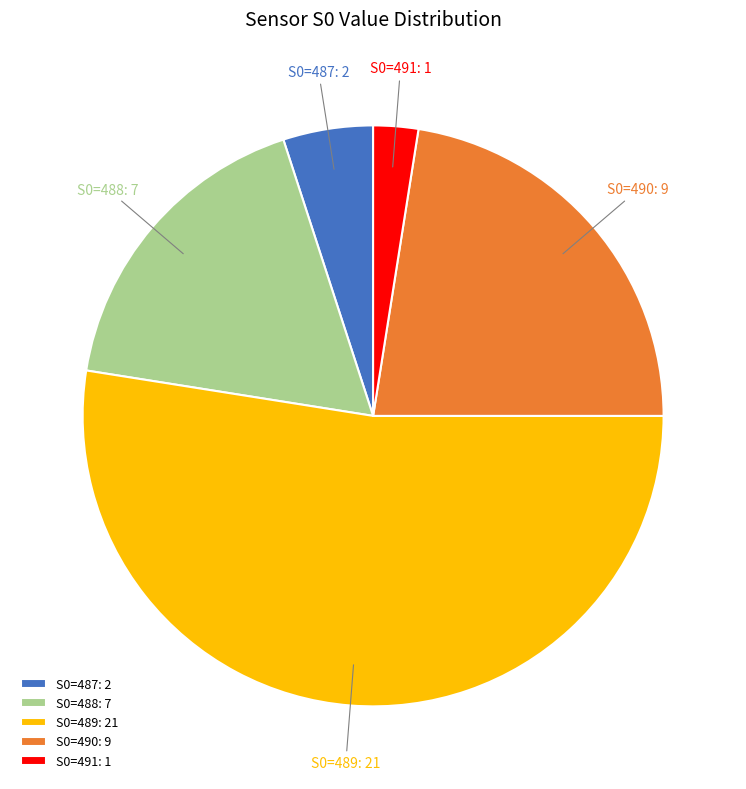

Does S0=489: 21 account for over 50% of the chart?

Yes